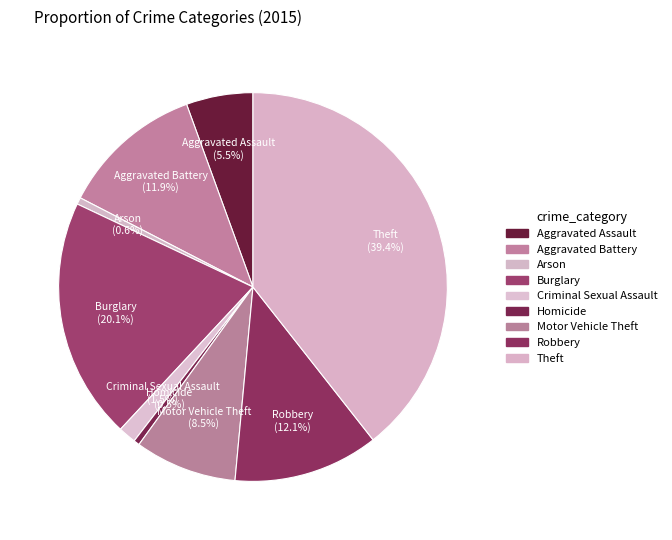

Rank the categories by value from highest to lowest.

Theft, Burglary, Robbery, Aggravated Battery, Motor Vehicle Theft, Aggravated Assault, Criminal Sexual Assault, Arson, Homicide